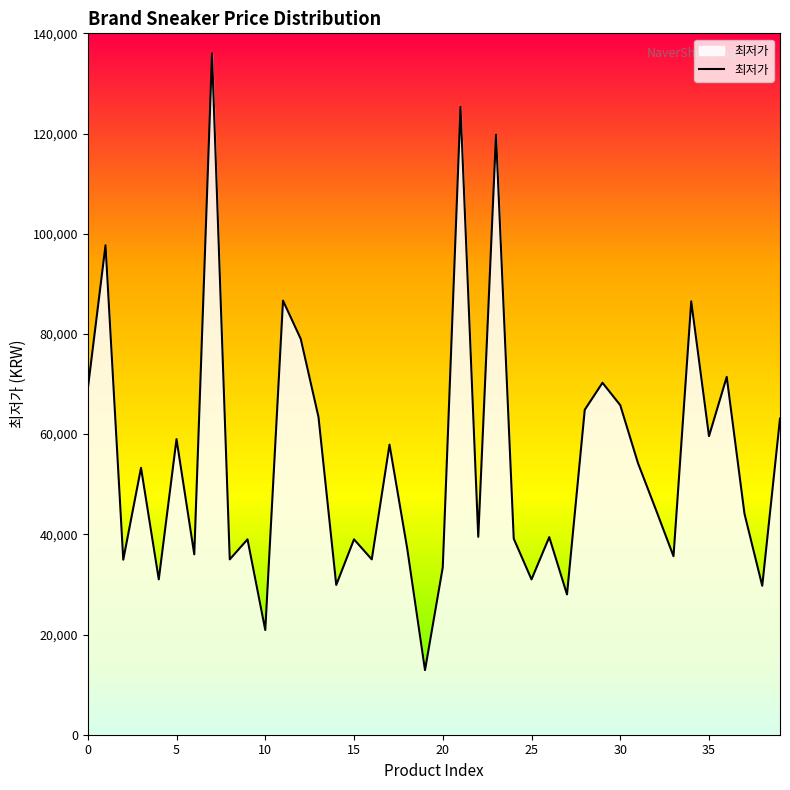

What is the maximum value shown in the chart?

136000